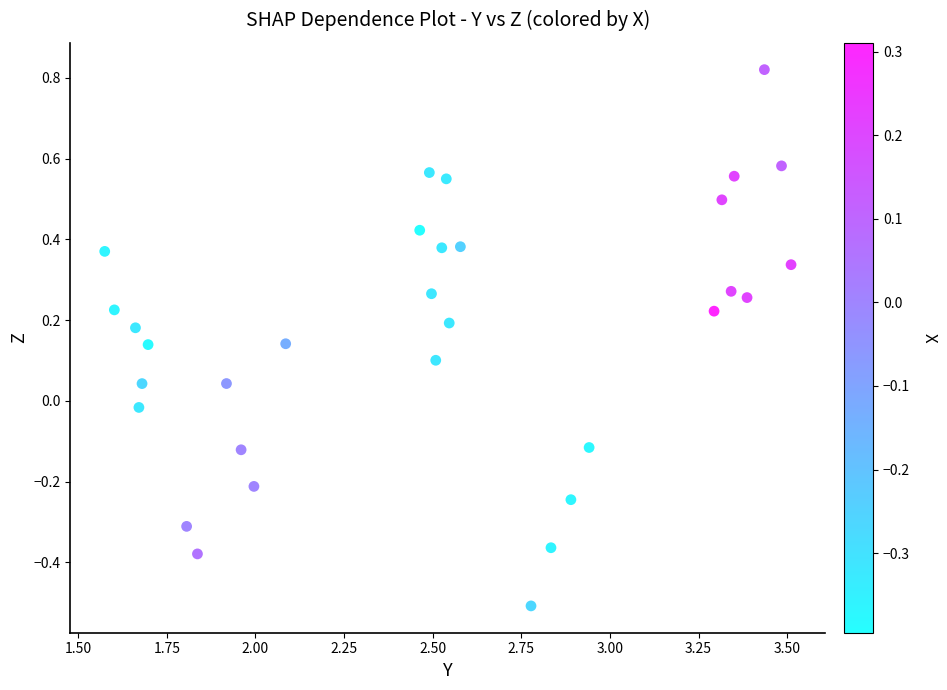

What is the range of X values (max minus min)?

1.9